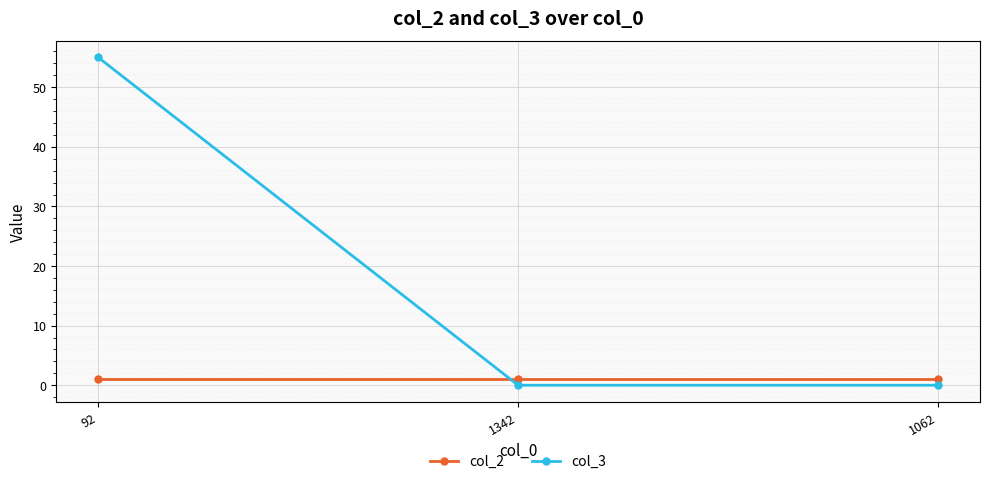

Is it true that col_3 equals 55 at 92?

True